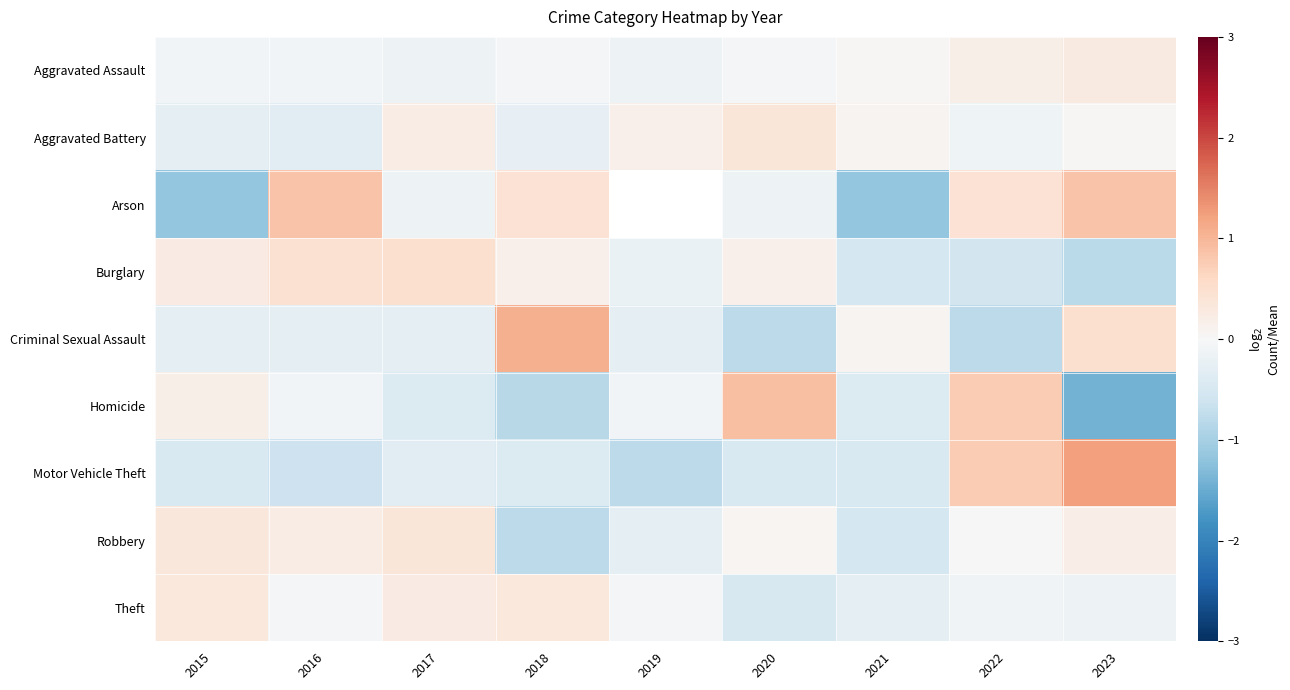

How many values in Robbery are above zero?

5